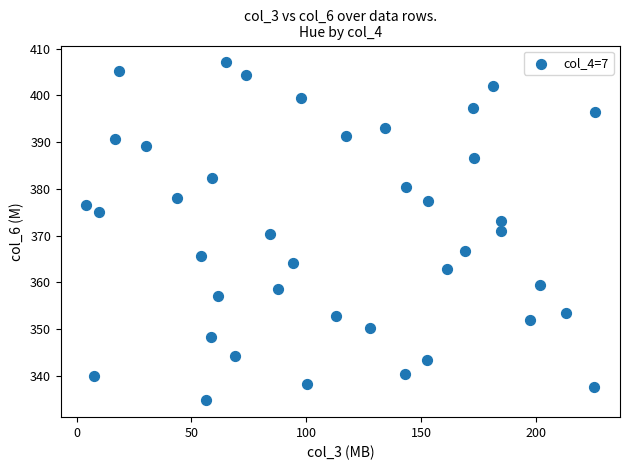

What is the range of Y values (max minus min)?

72.3